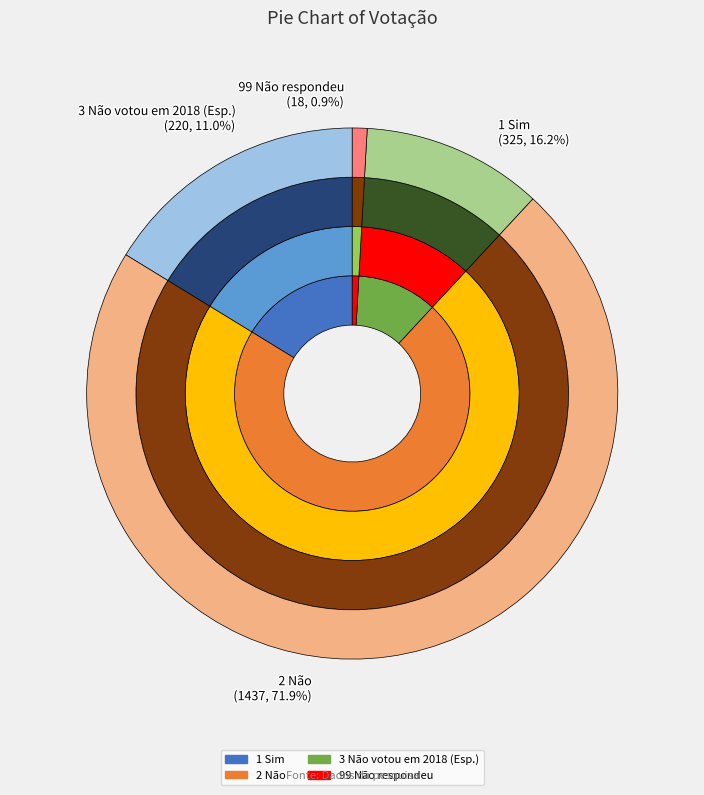

What is the ratio of the value at 1 Sim to the value at 2 Não?

0.2